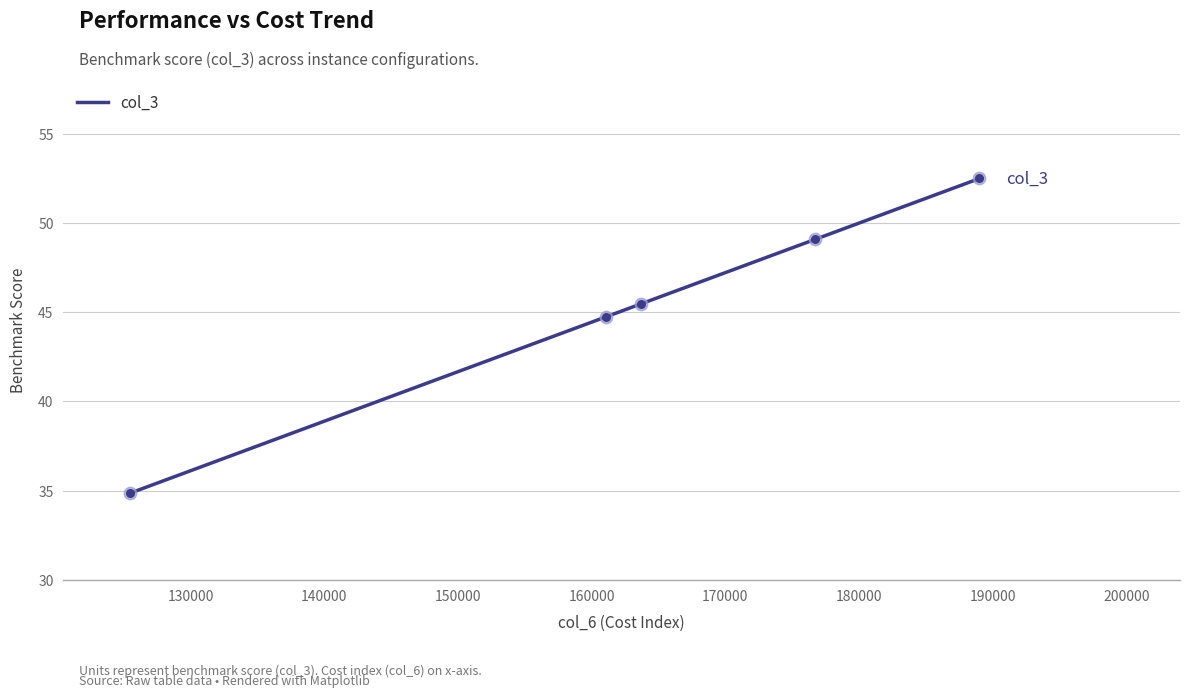

What is the sum of all values?

226.6